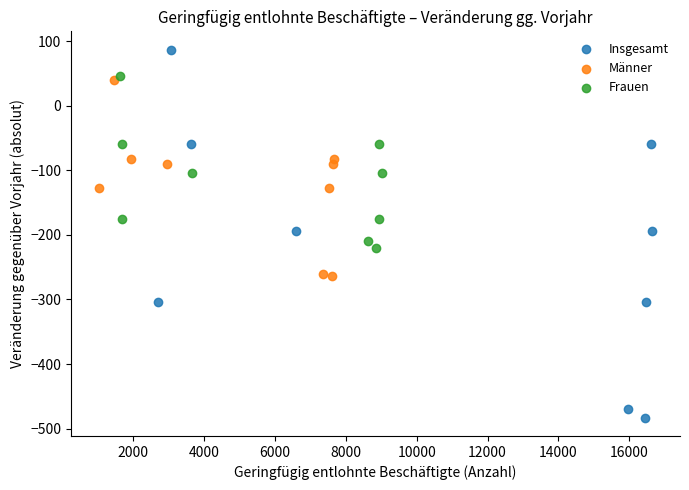

Which series contains the highest Y value?

Insgesamt